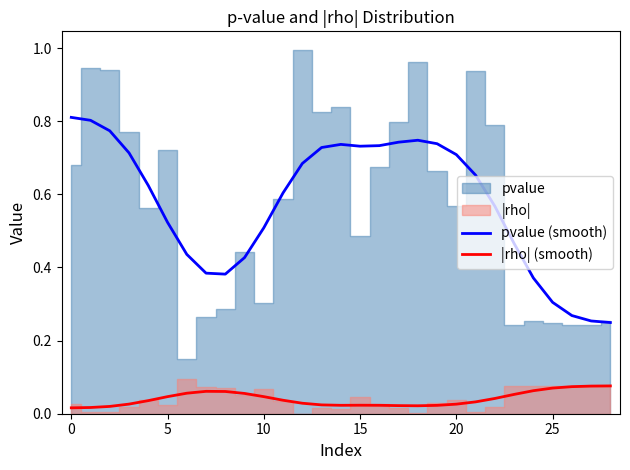

Is it true that pvalue (smooth) equals 0.2 at 0?

False